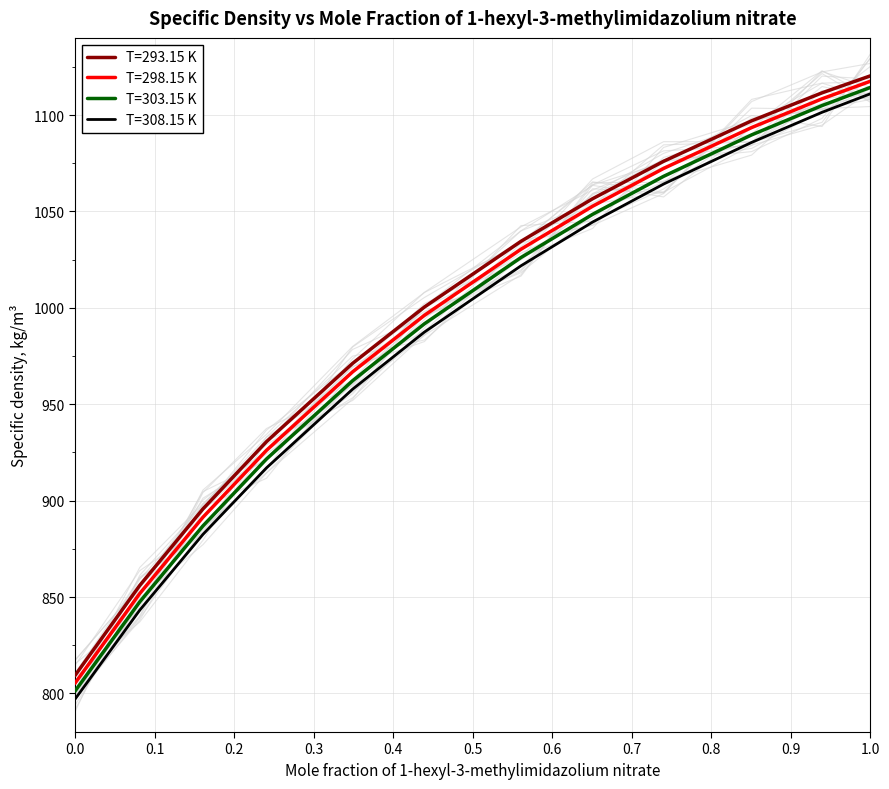

List the series in order of their peak value, lowest first.

T=308.15 K, T=303.15 K, T=298.15 K, T=293.15 K